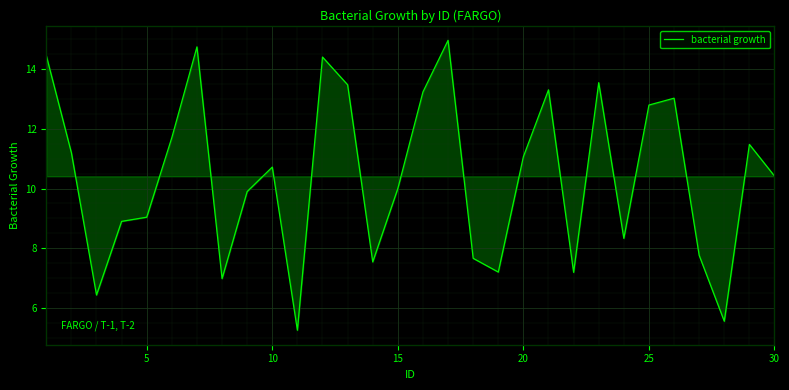

What is the difference between the maximum and minimum values?

9.7